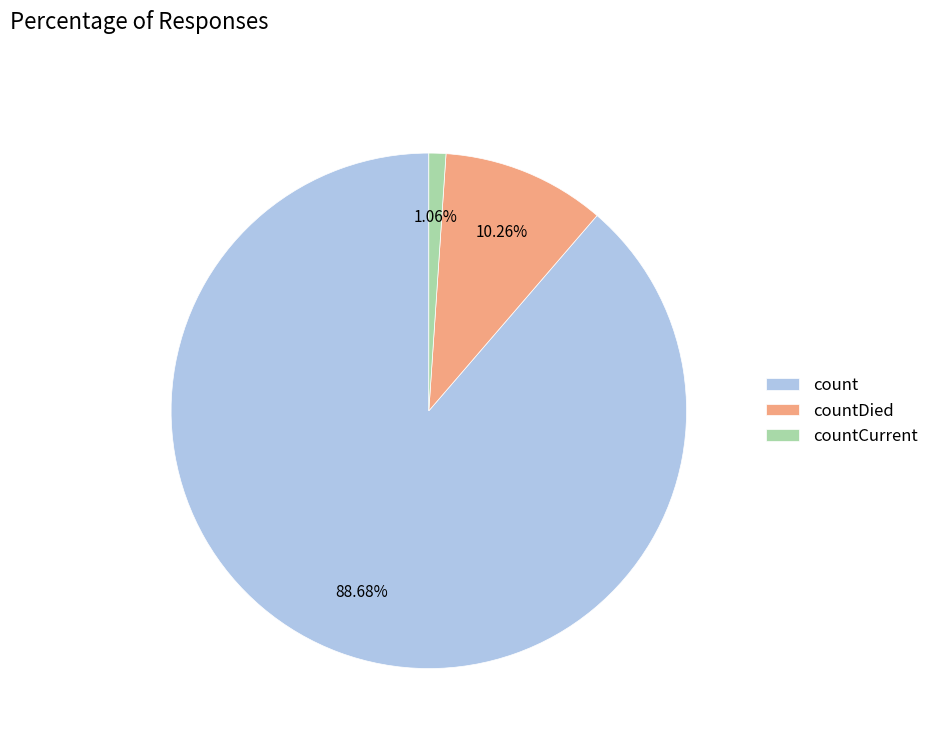

What is the largest slice in the pie chart?

count